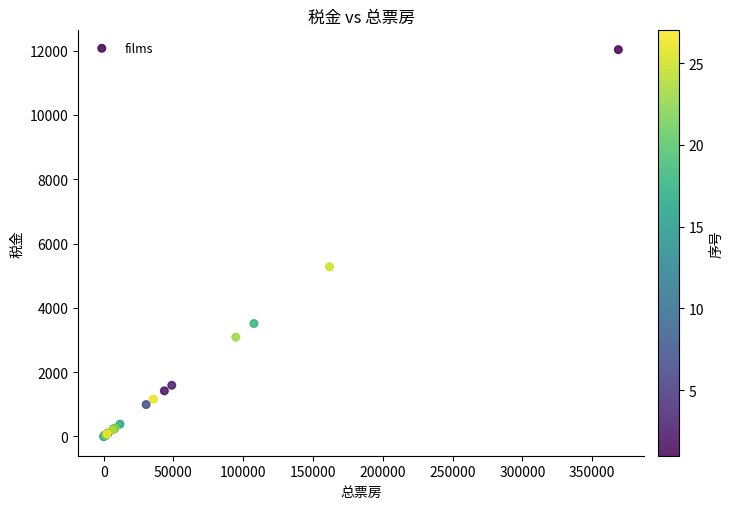

What Y value in the scatter plot is closest to 6015?

5277.6